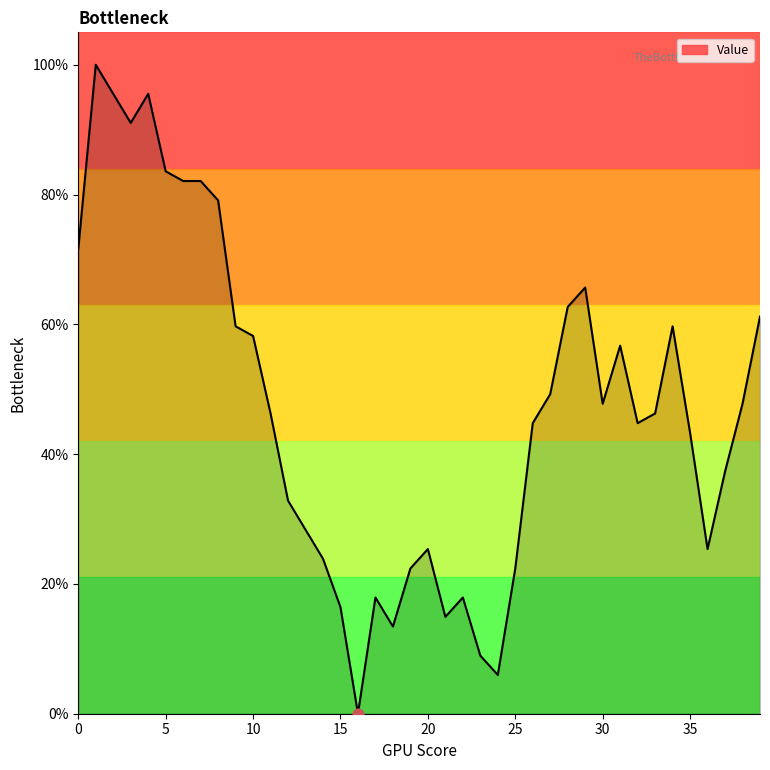

What is the greatest value displayed?

100.0